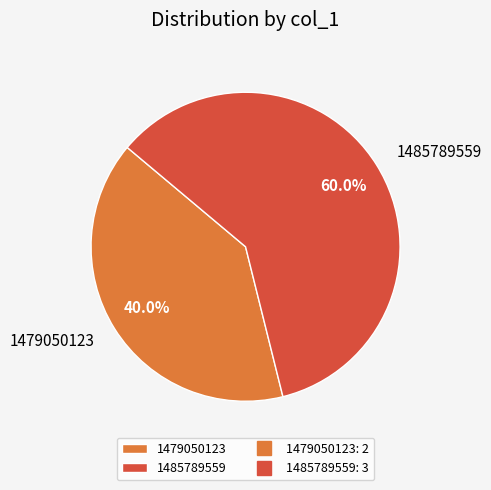

How much of the chart is everything except 1479050123?

60.0%